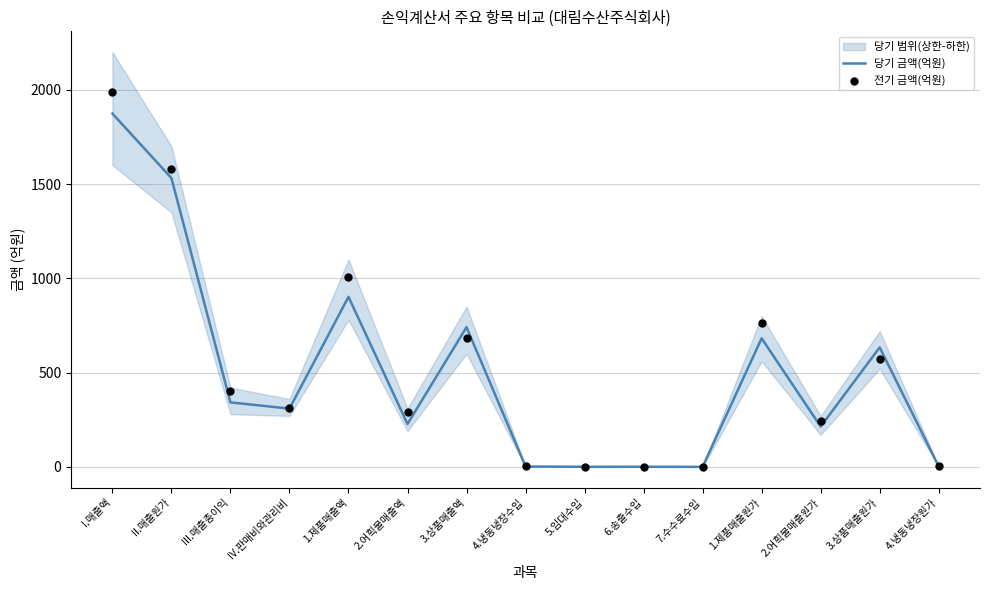

What is the total value across all series at 6.송출수입?

1.7